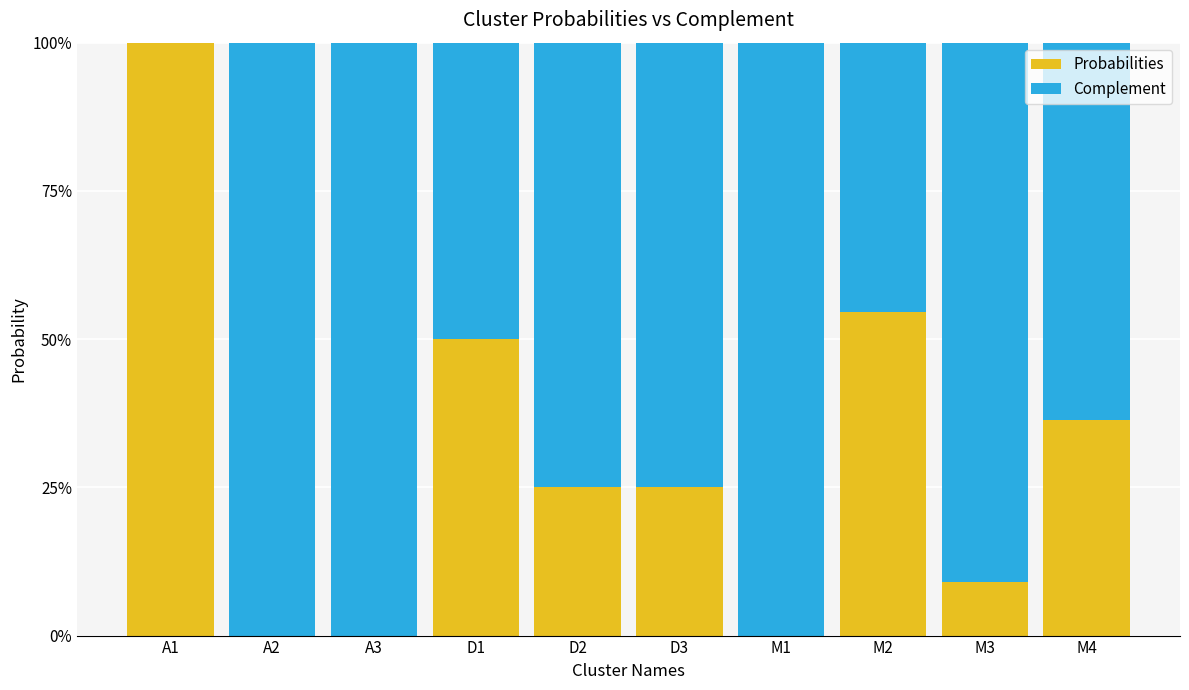

Which series has the widest spread of values?

Probabilities